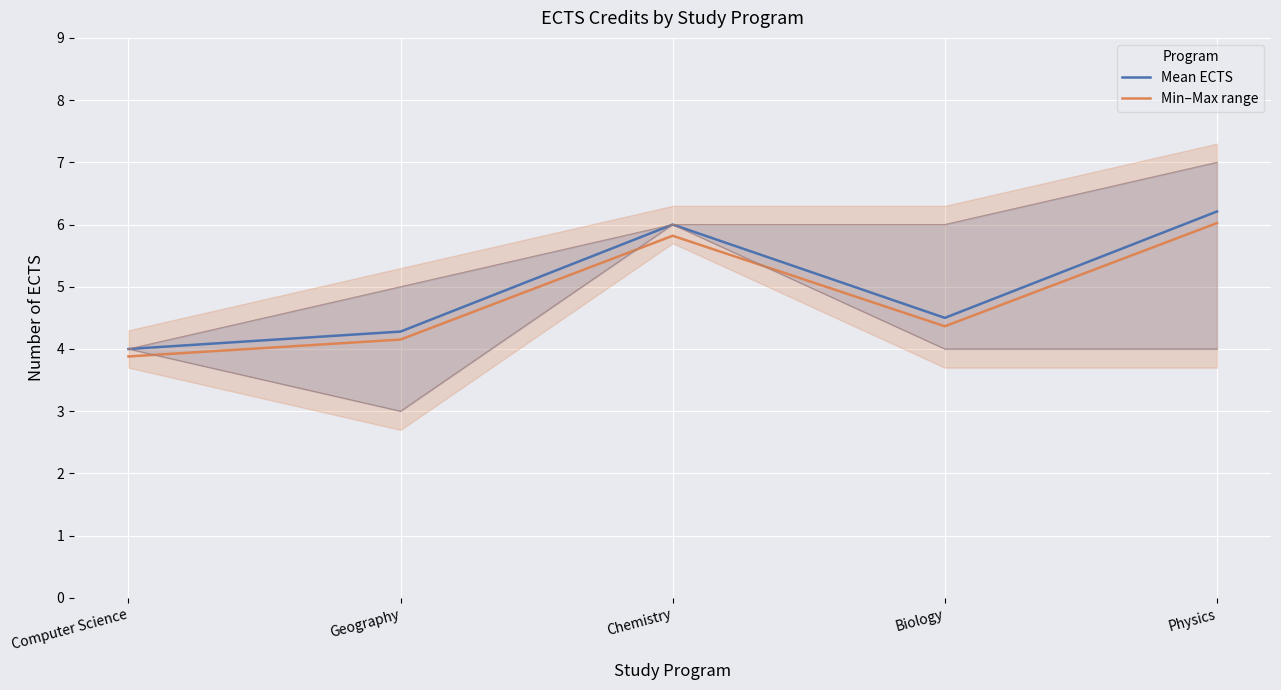

What is the greatest value displayed?

6.2